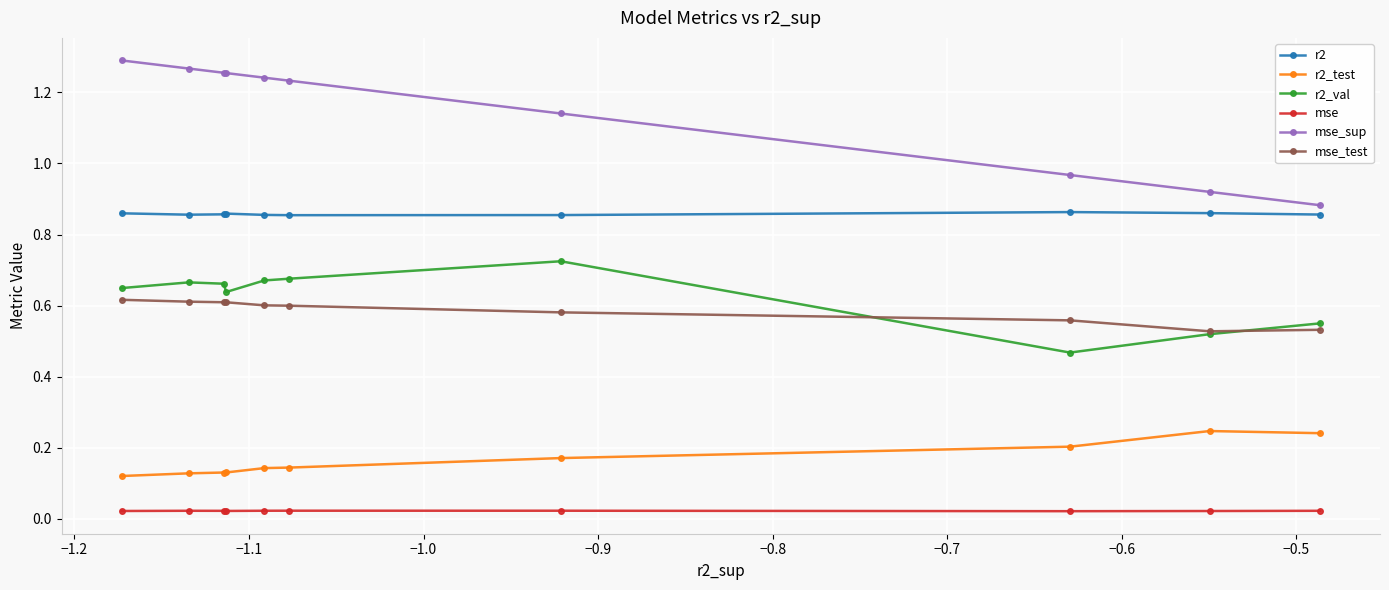

Which series has the widest spread of values?

mse_sup